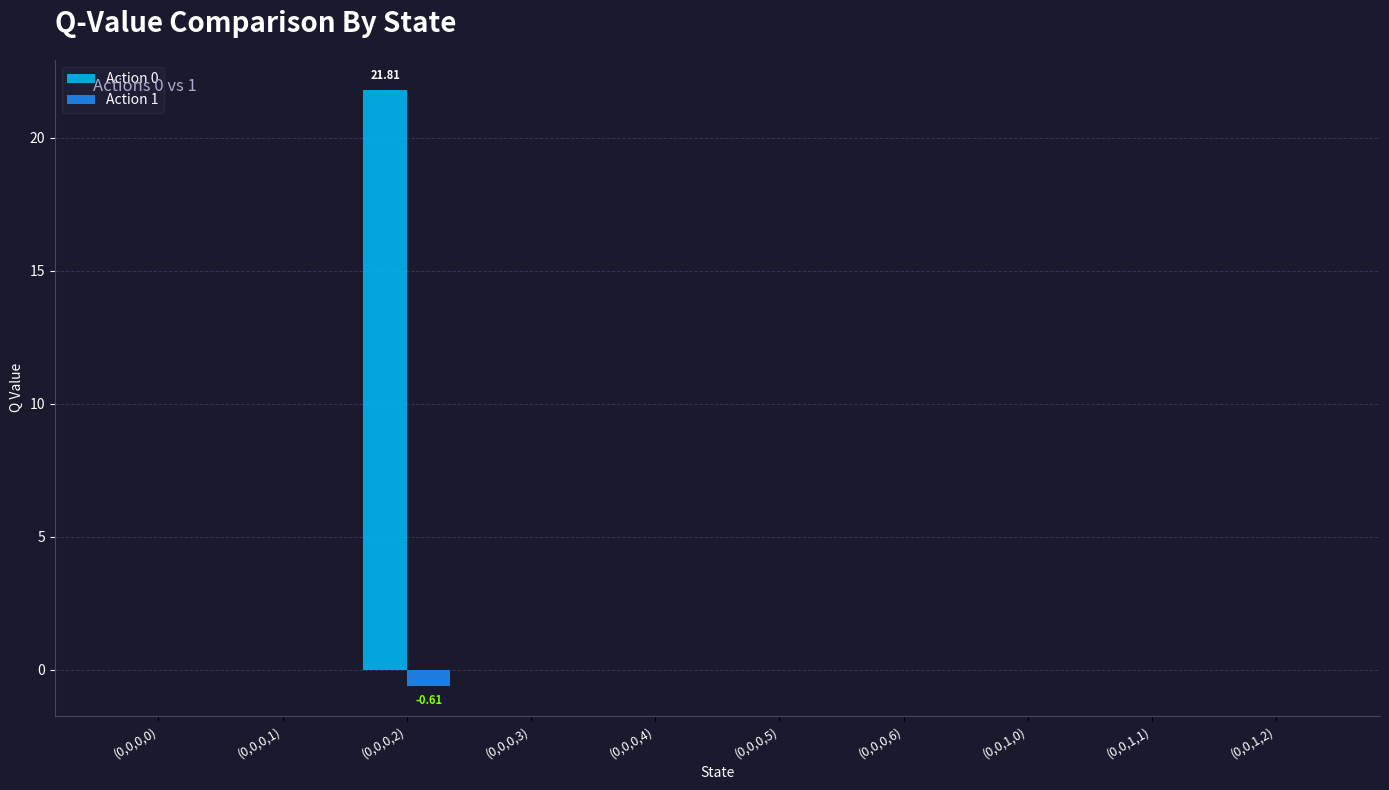

Reading right to left, transcribe all the data shown in this chart.

Action 0: (0,0,1,2)=0.0	(0,0,1,1)=0.0	(0,0,1,0)=0.0	(0,0,0,6)=0.0	(0,0,0,5)=0.0	(0,0,0,4)=0.0	(0,0,0,3)=0.0	(0,0,0,2)=21.8	(0,0,0,1)=0.0	(0,0,0,0)=0.0
Action 1: (0,0,1,2)=0.0	(0,0,1,1)=0.0	(0,0,1,0)=0.0	(0,0,0,6)=0.0	(0,0,0,5)=0.0	(0,0,0,4)=0.0	(0,0,0,3)=0.0	(0,0,0,2)=-0.6	(0,0,0,1)=0.0	(0,0,0,0)=0.0